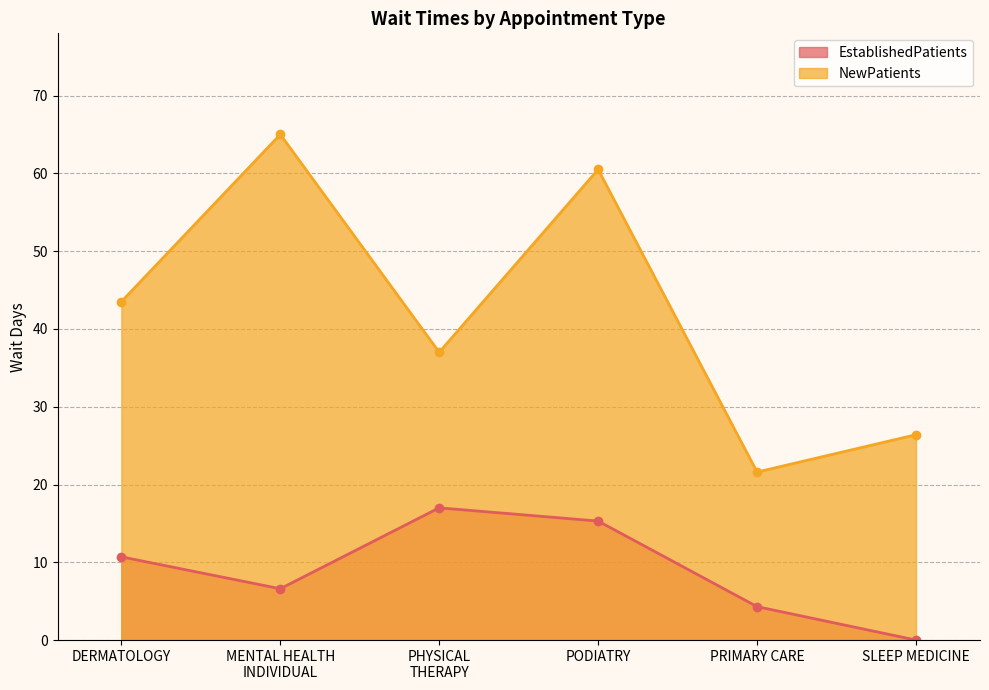

Reading right to left, extract all data points from this chart.

EstablishedPatients: 0.0	4.3	15.3	17.0	6.6	10.7
NewPatients: 26.4	21.6	60.5	37.0	65.0	43.5